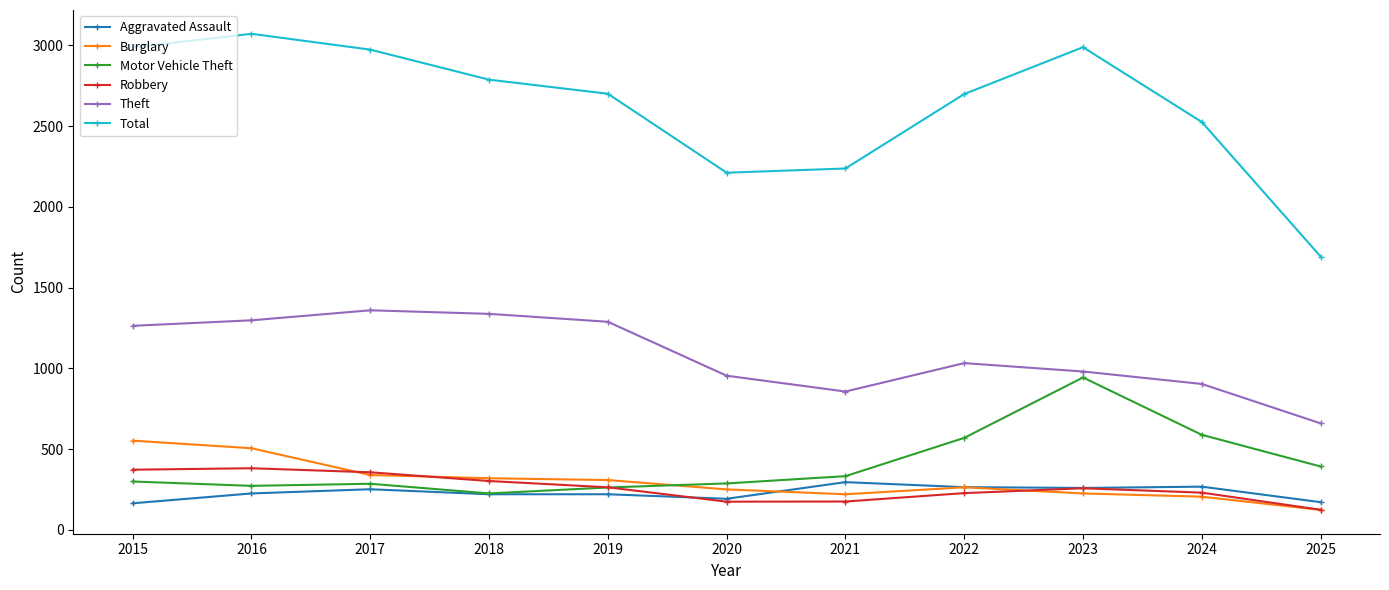

Where is the first local maximum for Total?

2016